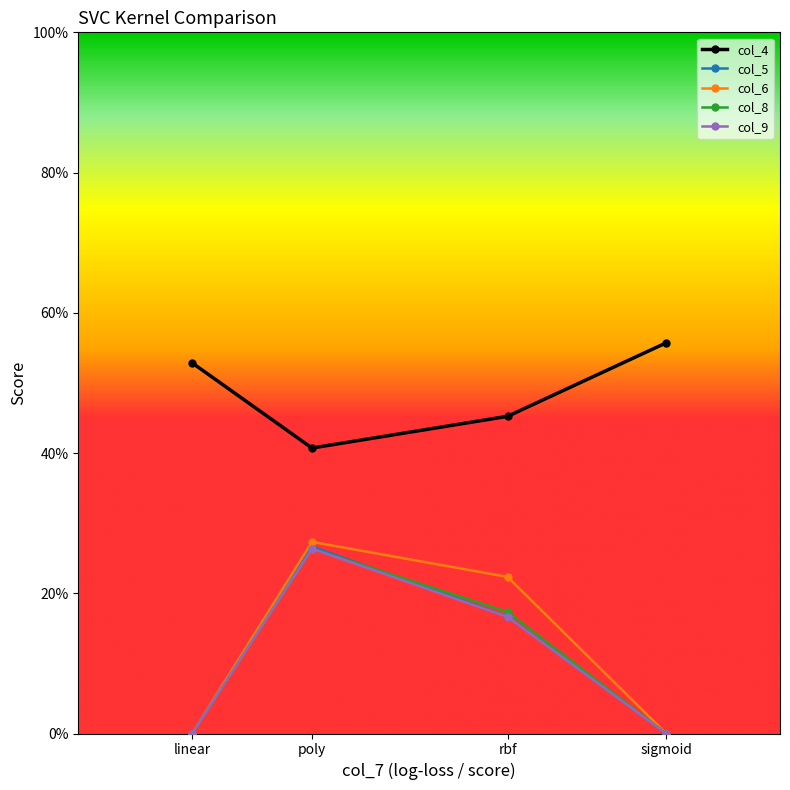

The col_5 series shows 0.3 at poly. True or false?

True